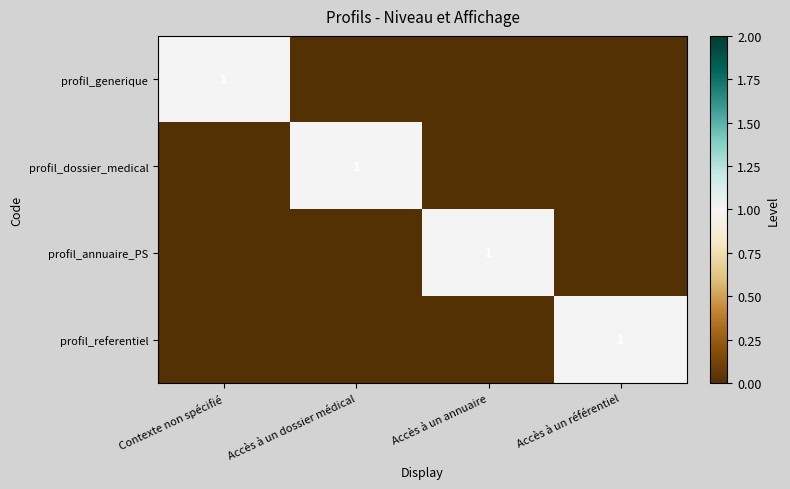

Which has a higher value, Accès à un référentiel or Contexte non spécifié?

Contexte non spécifié